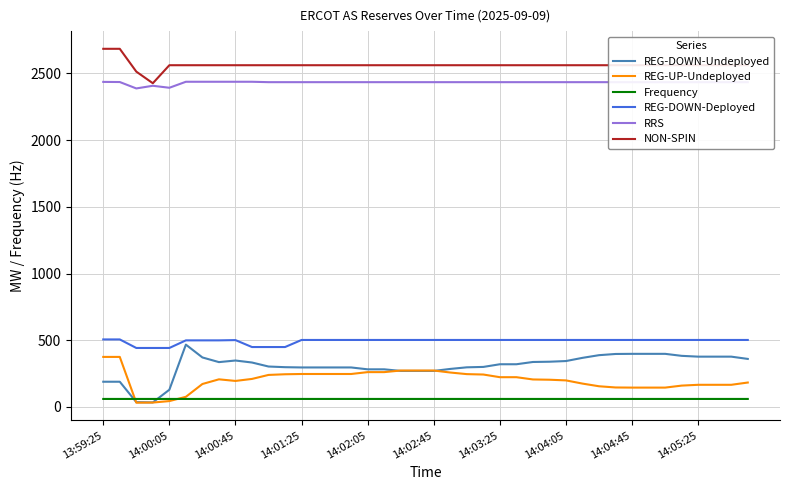

How many lines are shown in the chart?

6